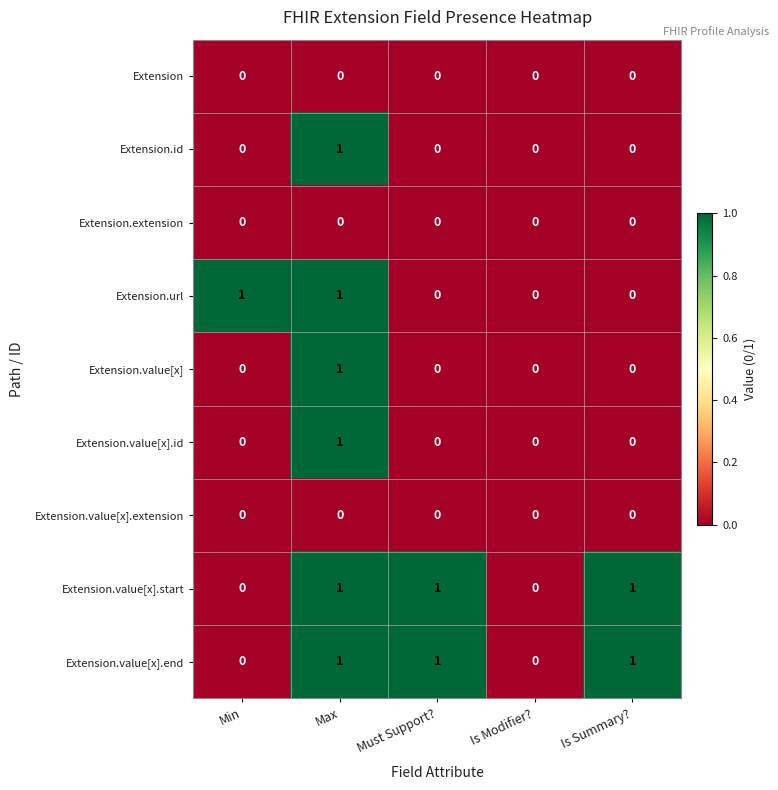

How many Extension.value[x].id values are between 0 and 1?

5